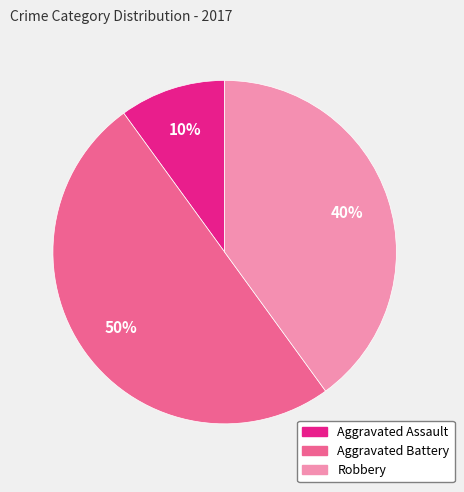

To the nearest percent, what is the difference between the Robbery and Aggravated Assault slice percentages?

30%